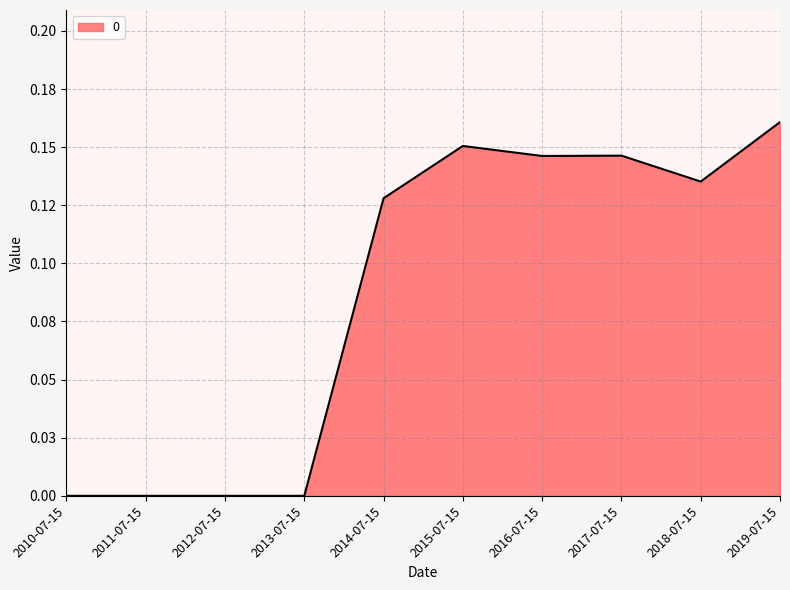

How many interior local valleys (lower than both neighbors) does the data have?

2